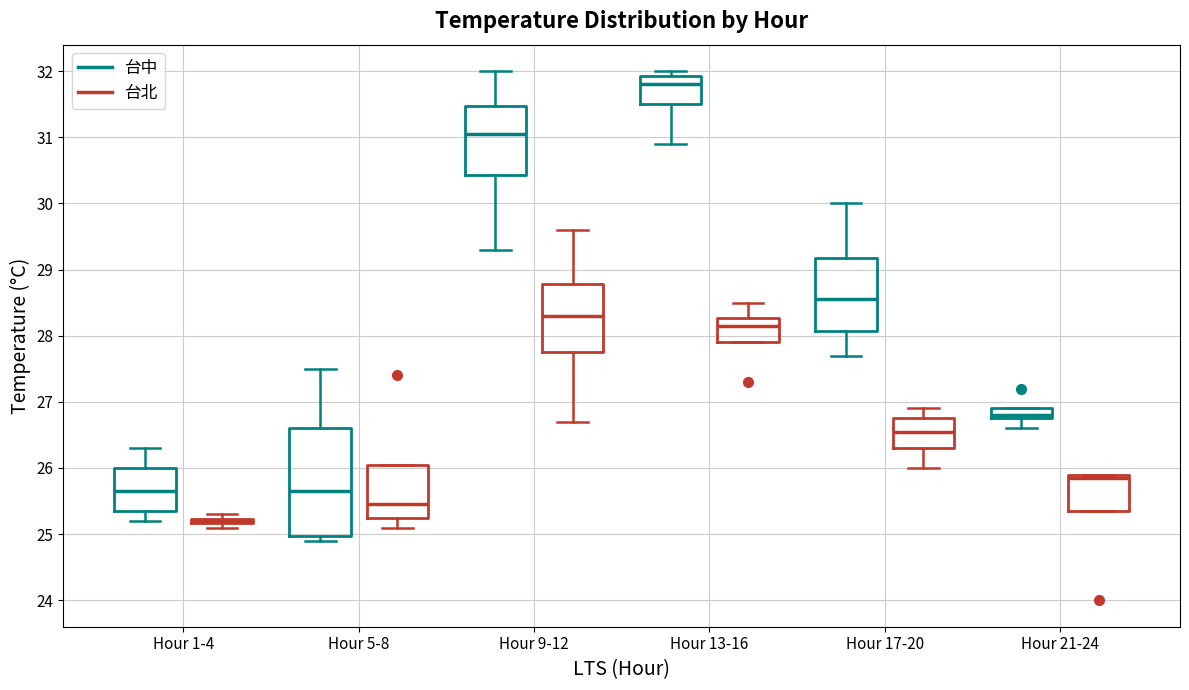

Which box is the tallest, from its lower edge to its upper edge?

Hour 5-8 (台中)